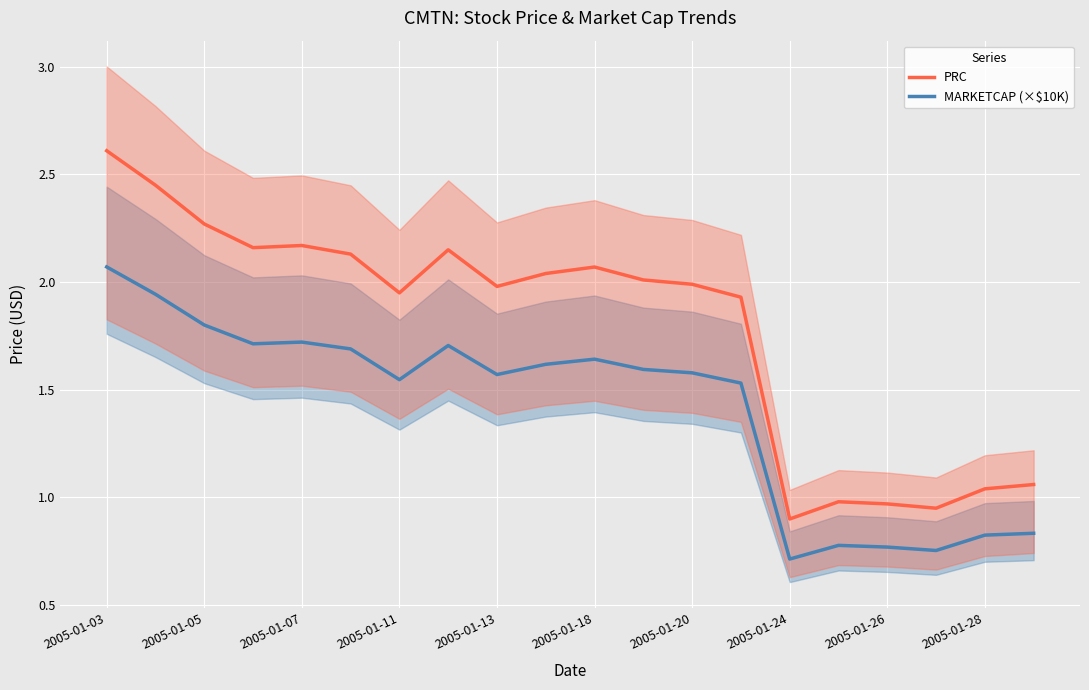

What is the value of the MARKETCAP (×$10K) point at the 17th from the left?

0.8